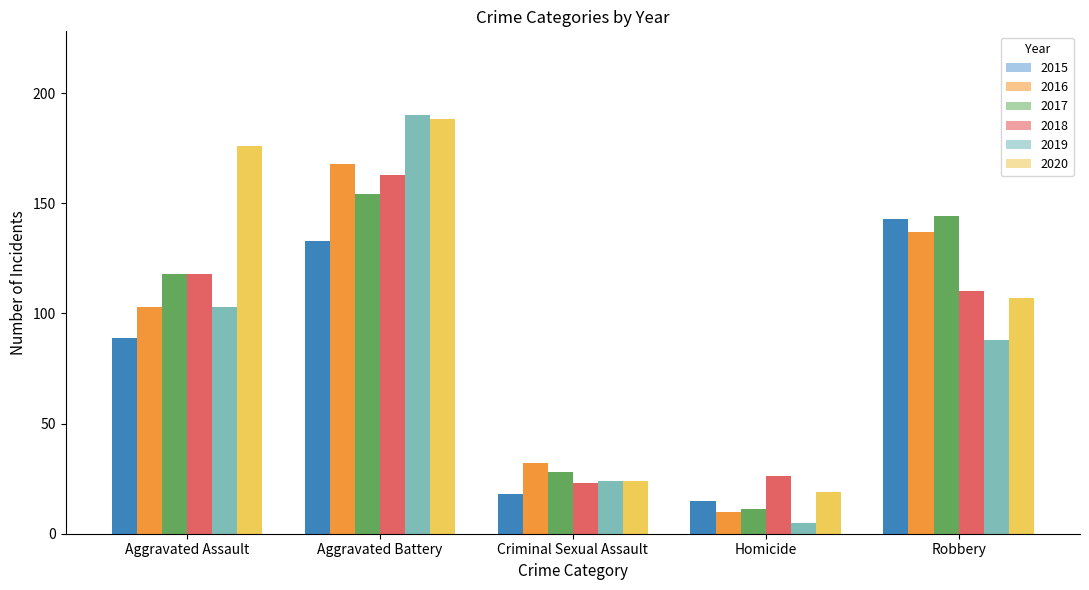

What is the greatest value displayed?

190